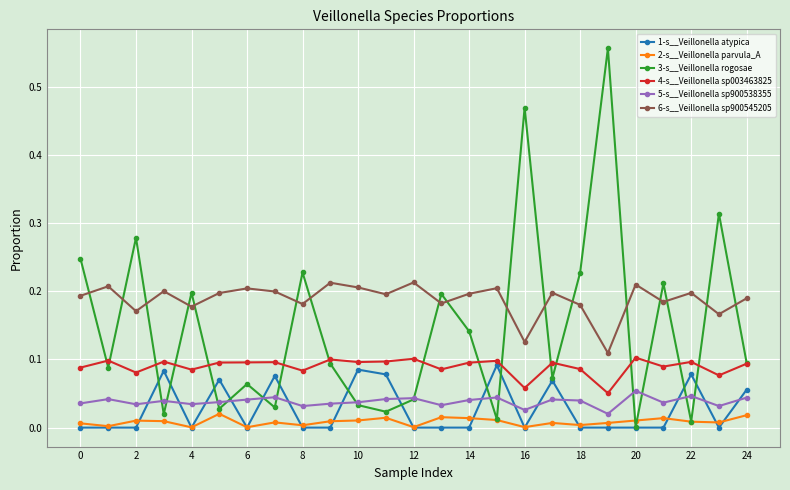

Which series has the largest total across all categories?

6-s__Veillonella sp900545205